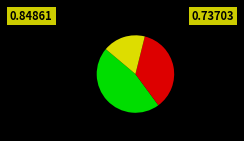

Is there a majority slice in this chart?

No